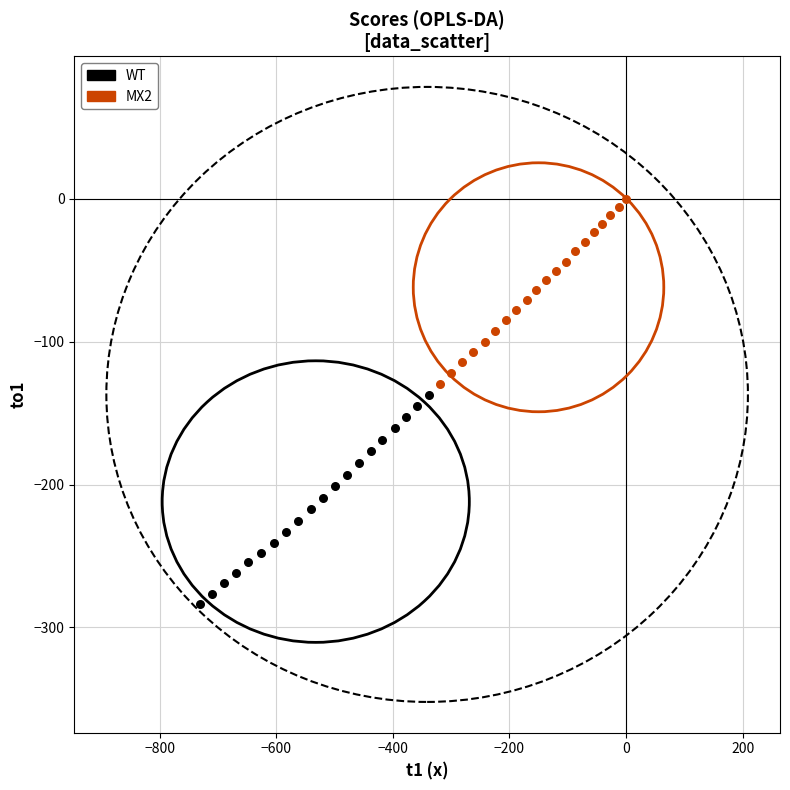

What are all the series names shown in the legend?

WT, MX2